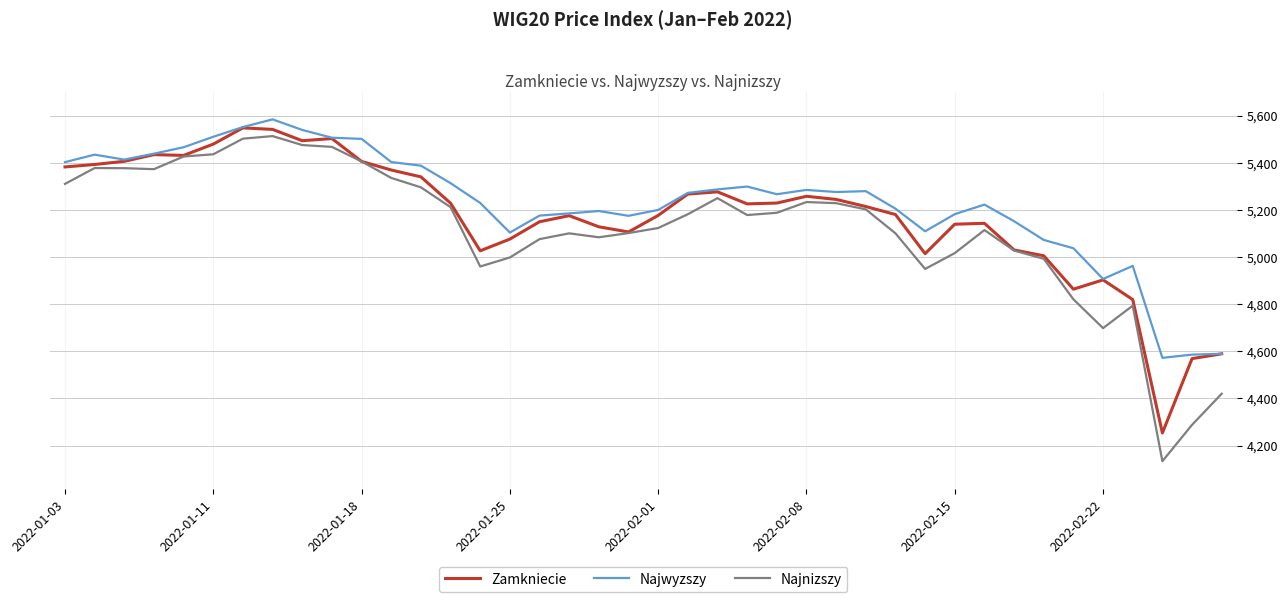

True or false: Najwyzszy and Najnizszy intersect in this chart.

False